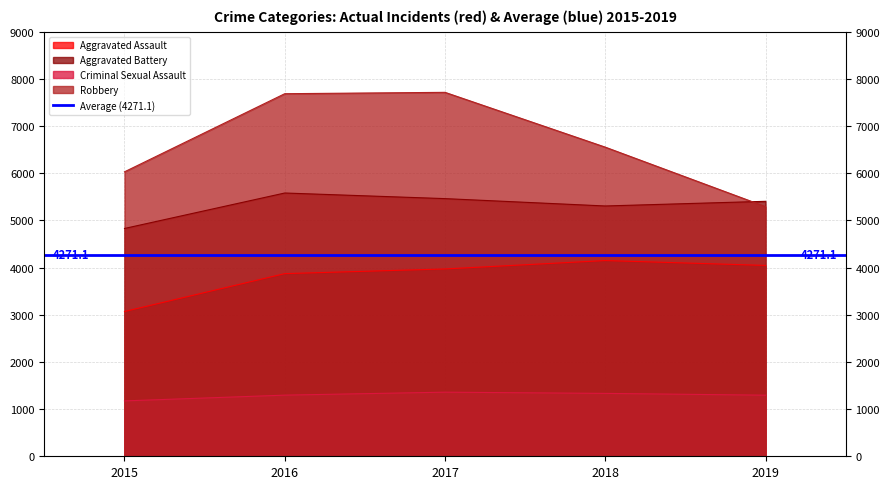

Reading left to right, list all the values displayed in this chart.

Aggravated Assault: 2015=3069	2016=3872	2017=3971	2018=4149	2019=4046
Aggravated Battery: 2015=4829	2016=5581	2017=5462	2018=5306	2019=5405
Criminal Sexual Assault: 2015=1174	2016=1296	2017=1359	2018=1333	2019=1295
Robbery: 2015=6030	2016=7686	2017=7715	2018=6553	2019=5292